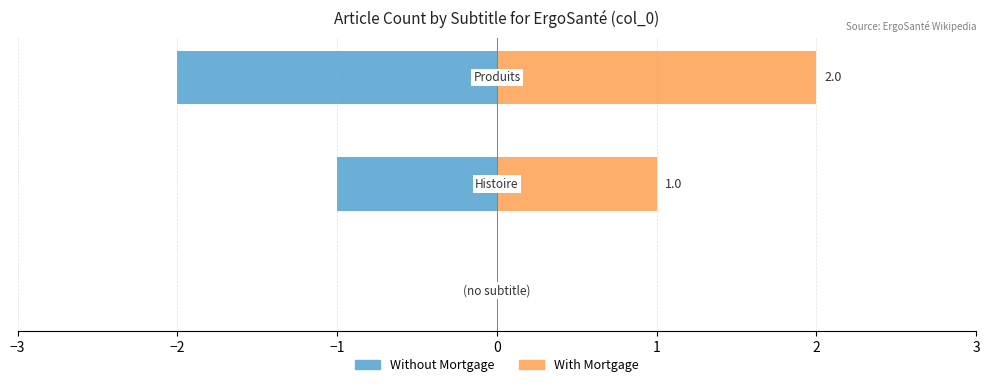

How many data points in With Mortgage are less than 1?

1